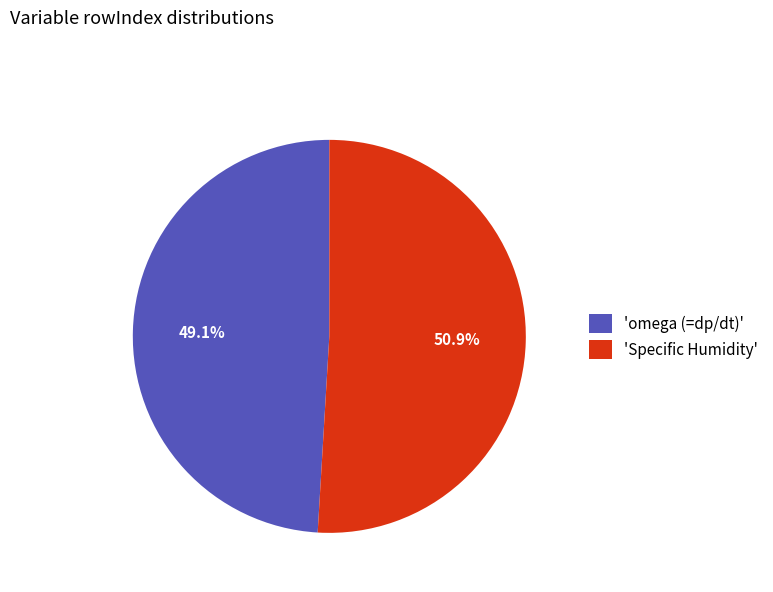

Is the sum of 'Specific Humidity' and 'omega (=dp/dt)' greater than half?

Yes